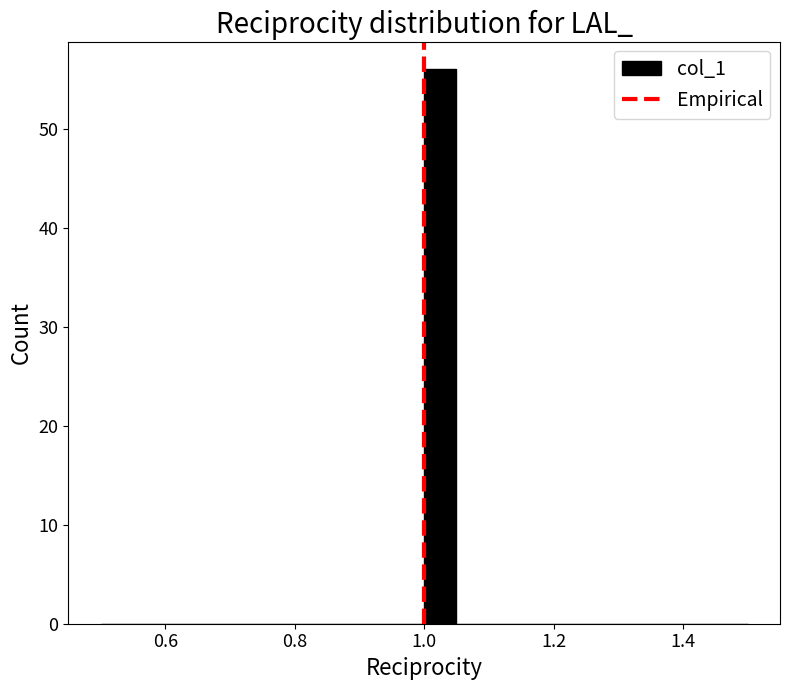

Around what value on the x-axis is the tallest bar? Give the approximate position of its centre, as read against the axis.

1.02